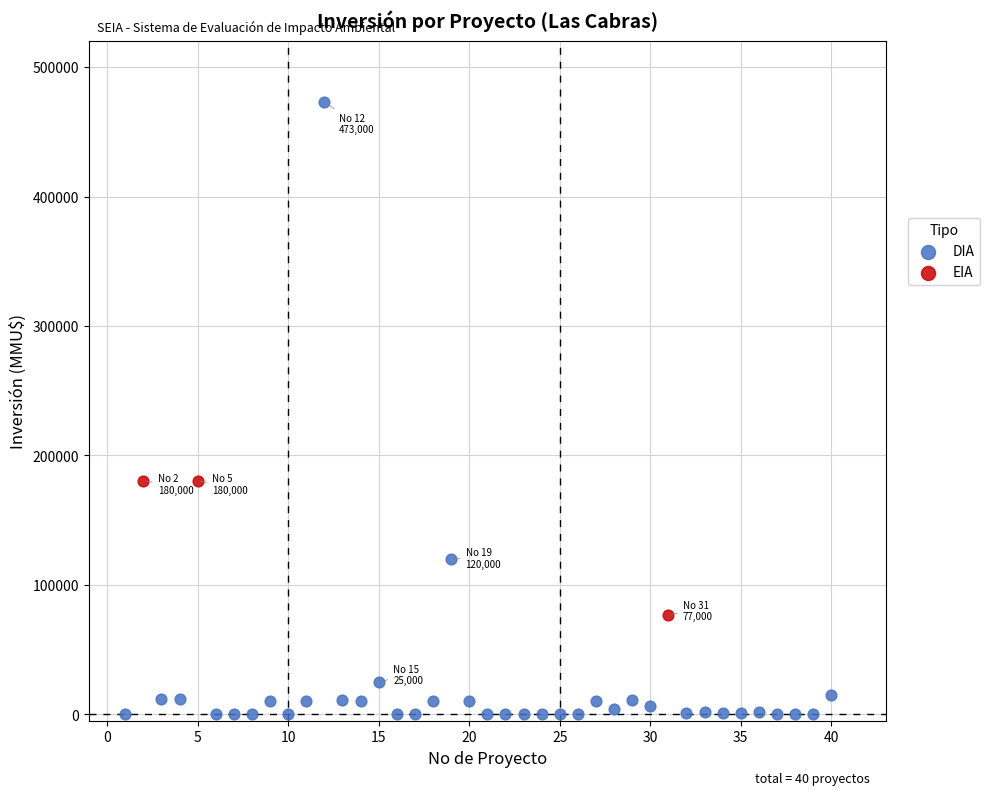

Which series has the widest spread of Y values?

DIA